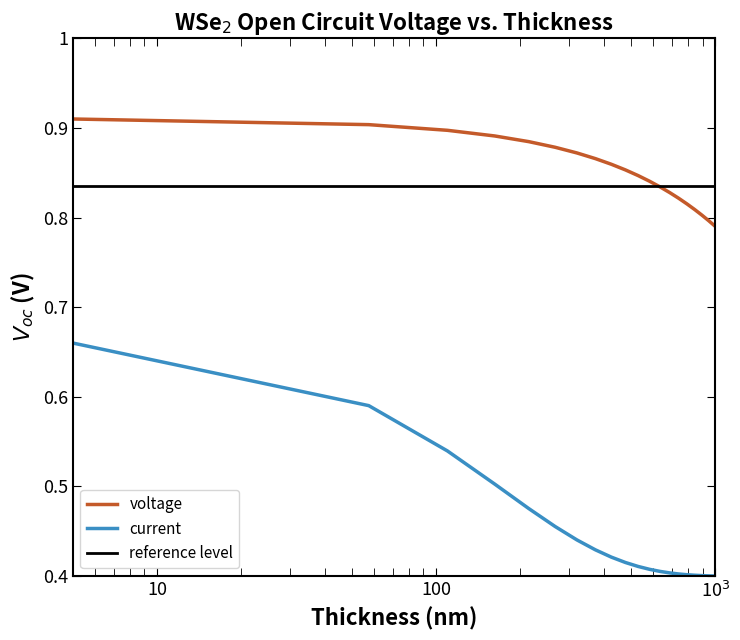

True or false: voltage and current intersect in this chart.

False